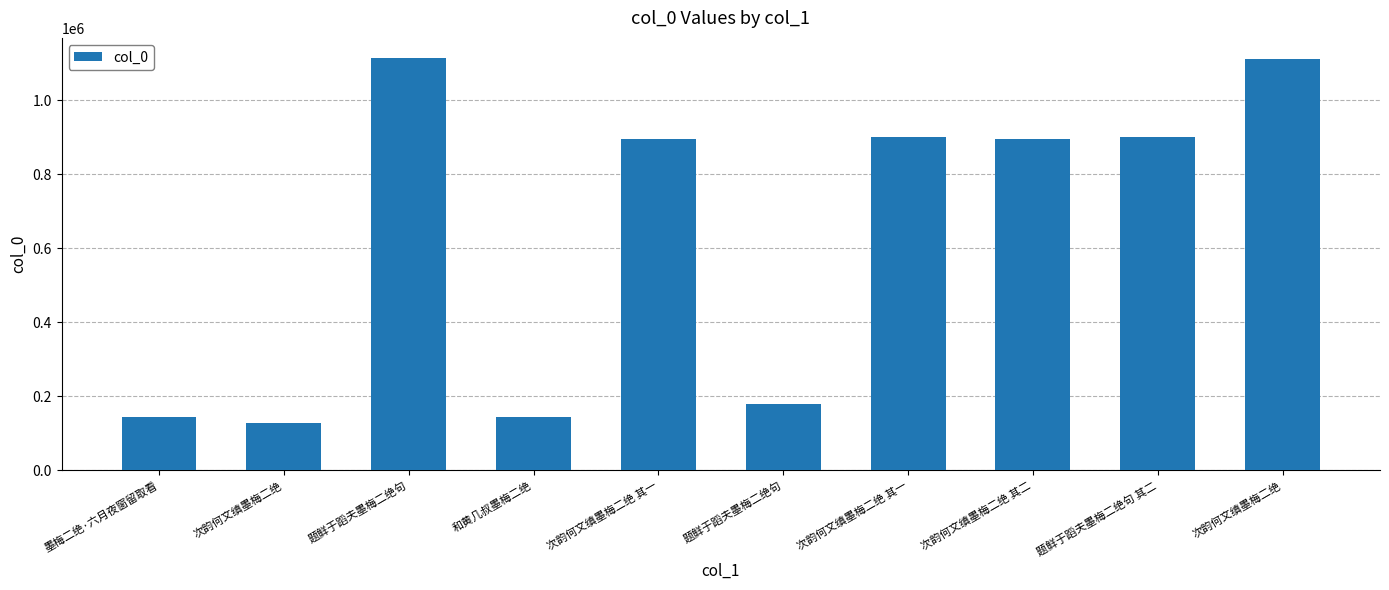

What is the label of the 2nd bar from the right?

题鲜于蹈夫墨梅二绝句 其二